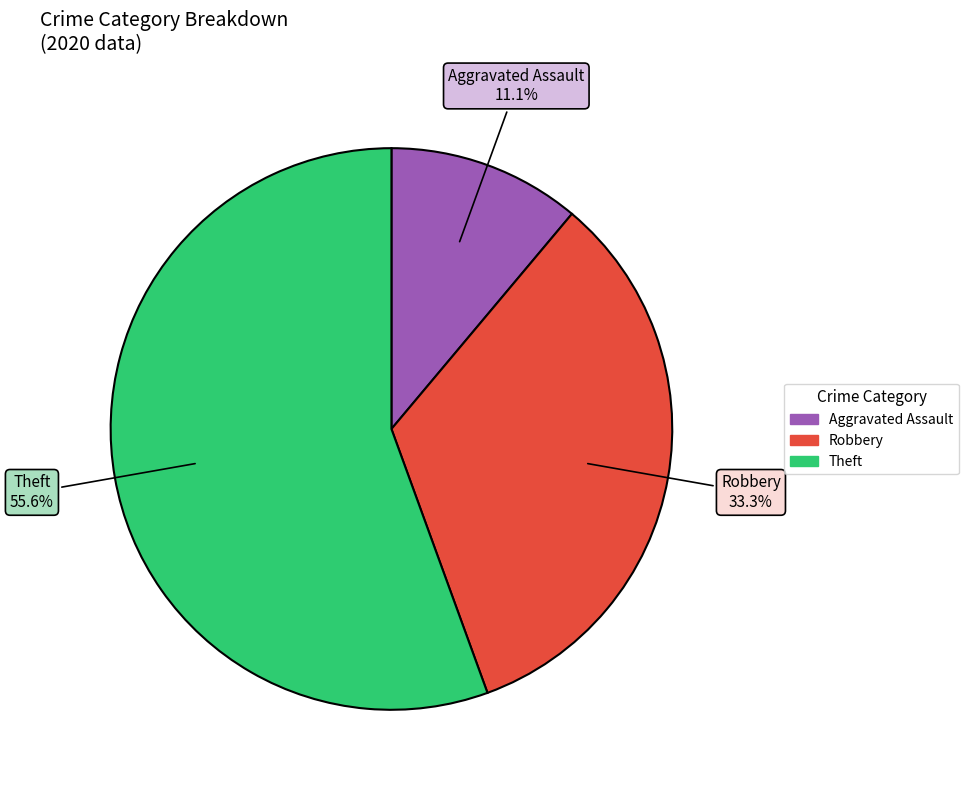

To the nearest percent, what is the difference between the largest and smallest slice percentages?

44%